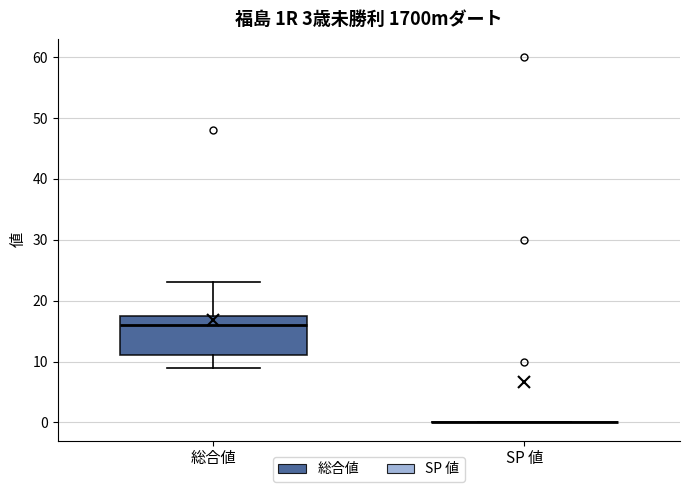

Which box is the tallest, from its lower edge to its upper edge?

総合値